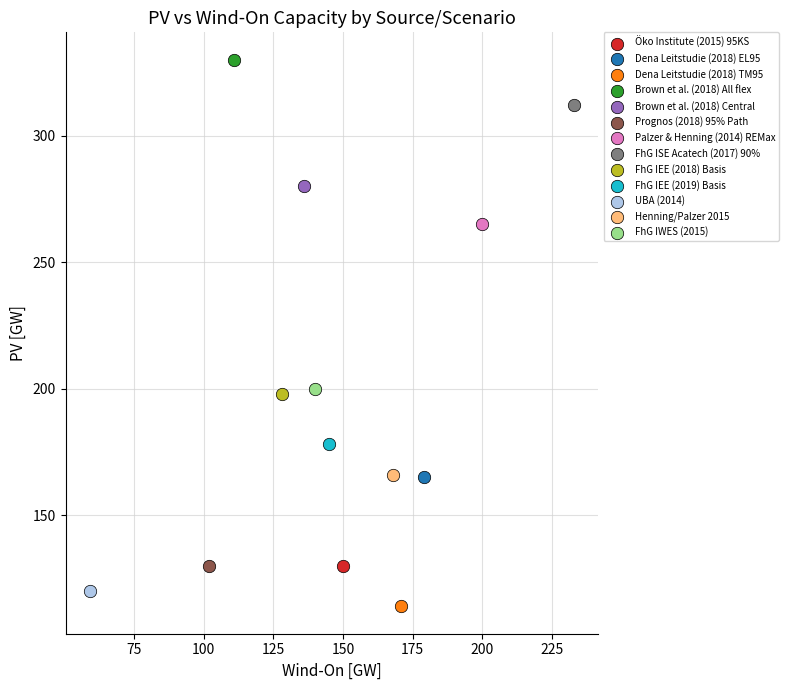

Which series reaches the maximum Y coordinate?

Brown et al. (2018) All flex